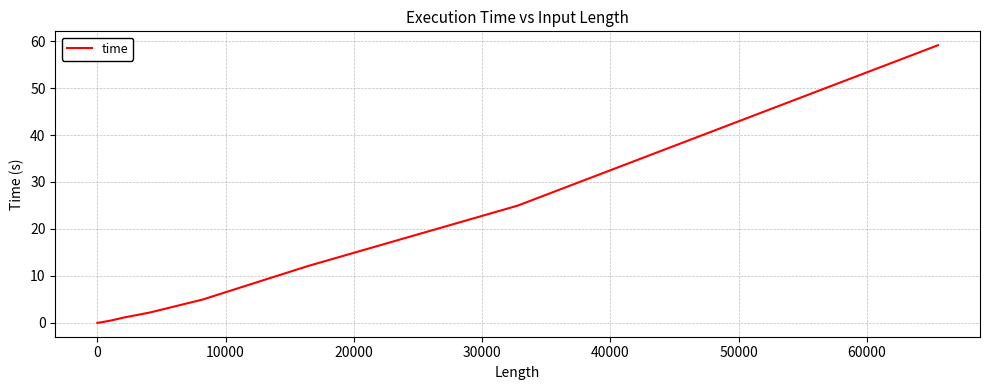

What is the difference between the maximum and minimum values?

59.1